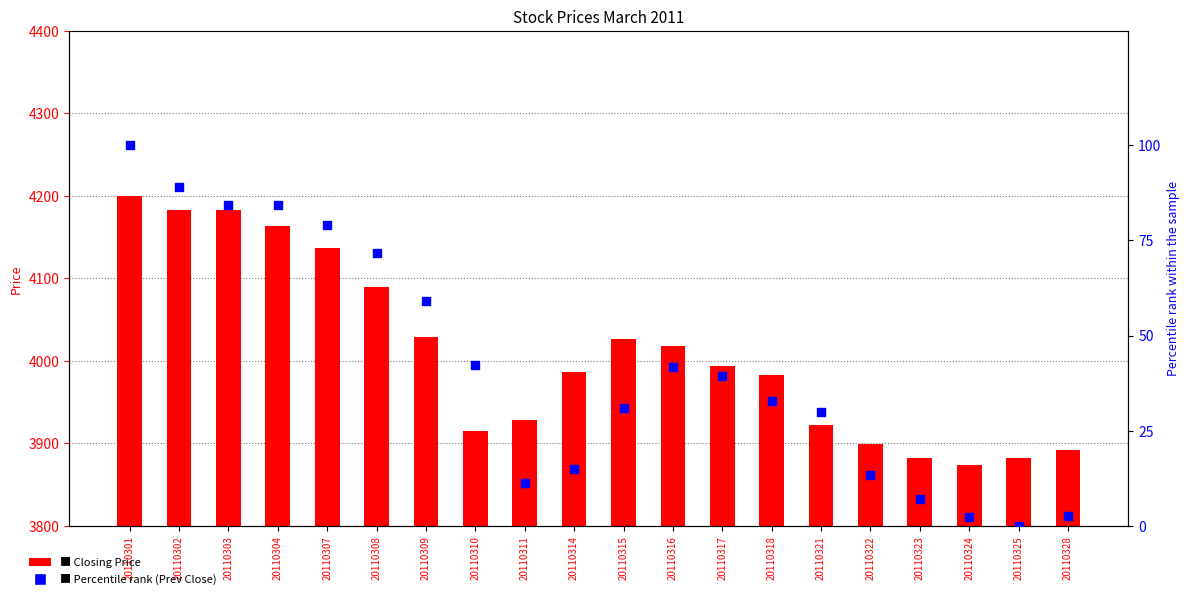

Is the value of Percentile rank (Prev Close) at 20110302 greater than the value of Closing Price at 20110309?

No